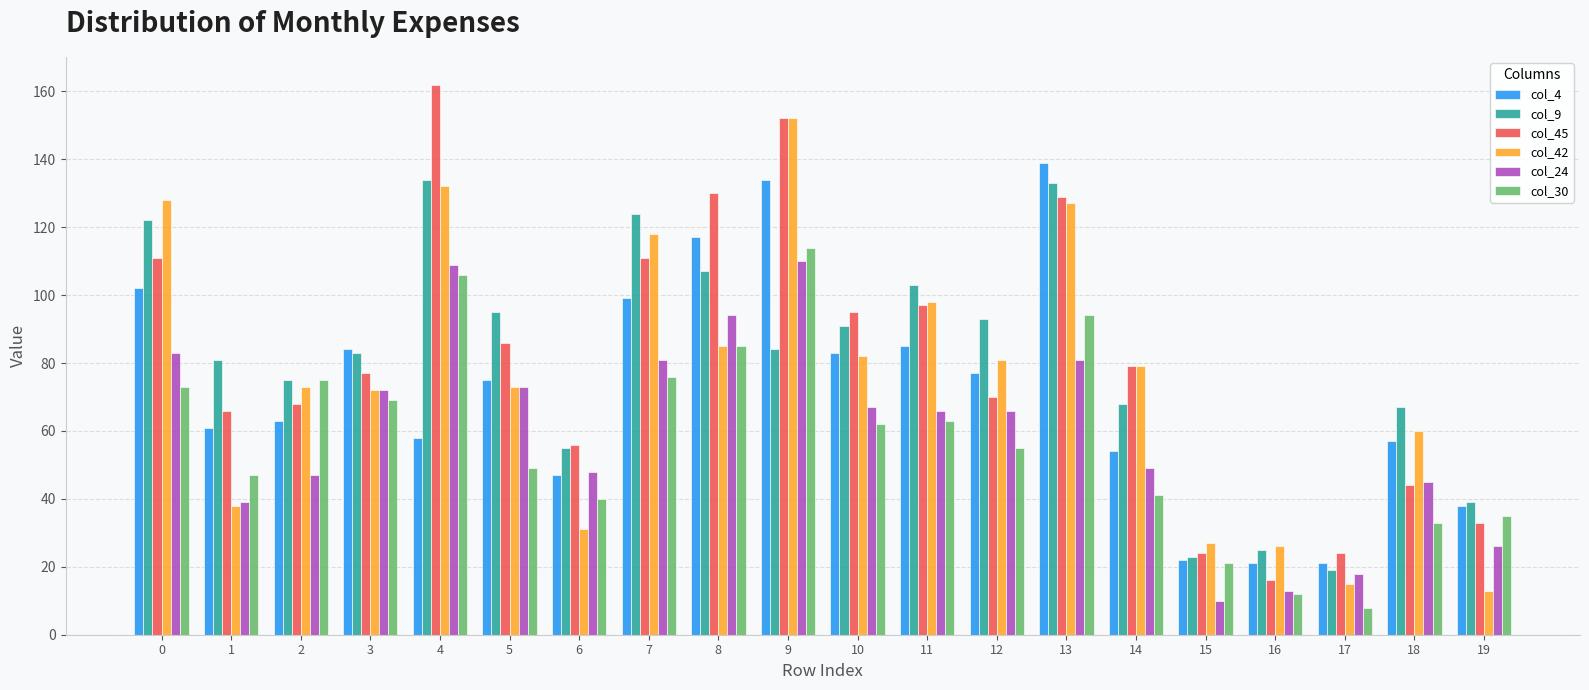

List the series in order of their peak value, highest first.

col_45, col_42, col_4, col_9, col_30, col_24